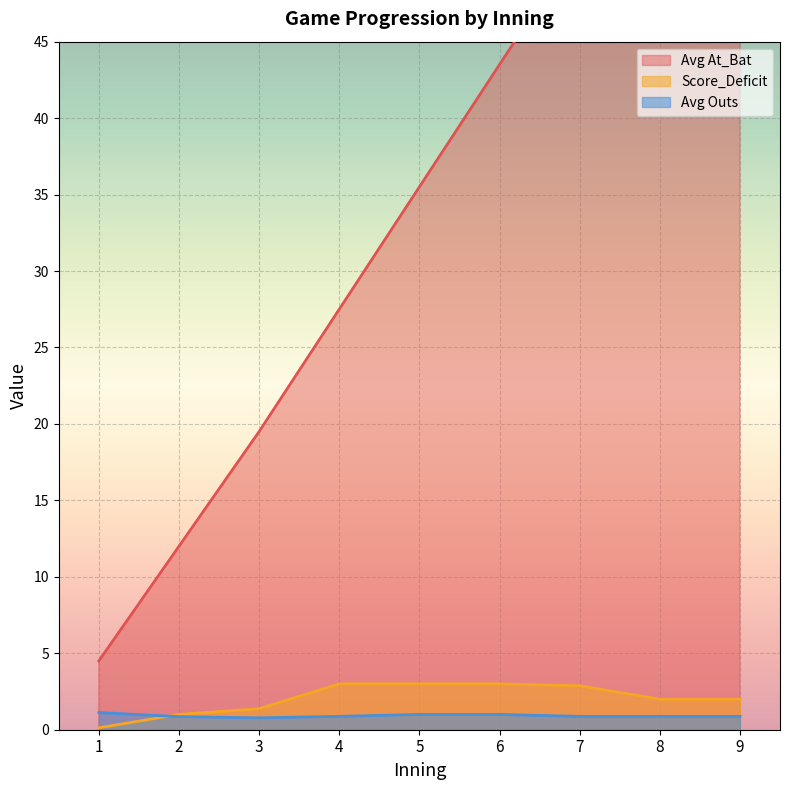

What are all the series names shown in the legend?

Avg At_Bat, Score_Deficit, Avg Outs